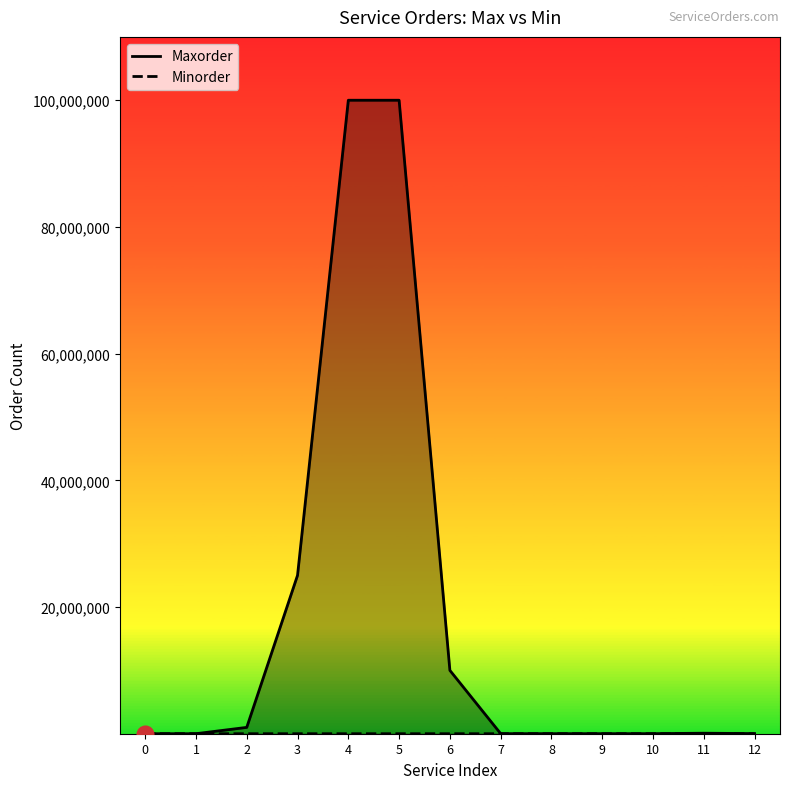

What is the difference between the maximum and minimum values in the Minorder series?

490